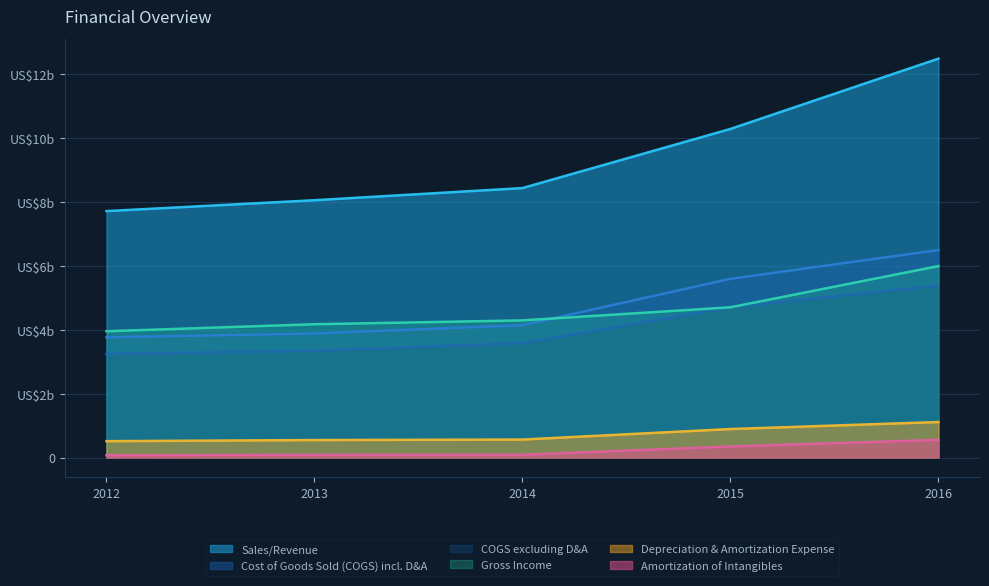

Does the chart have visible grid lines?

Yes